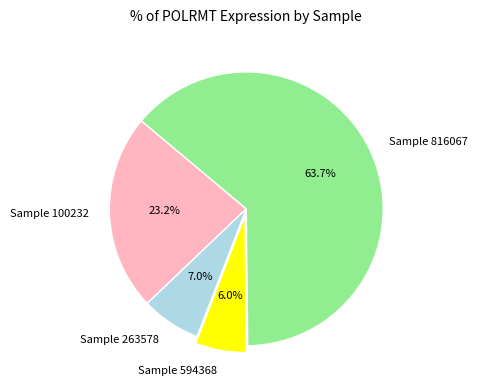

Which slice is the smallest?

Sample 594368